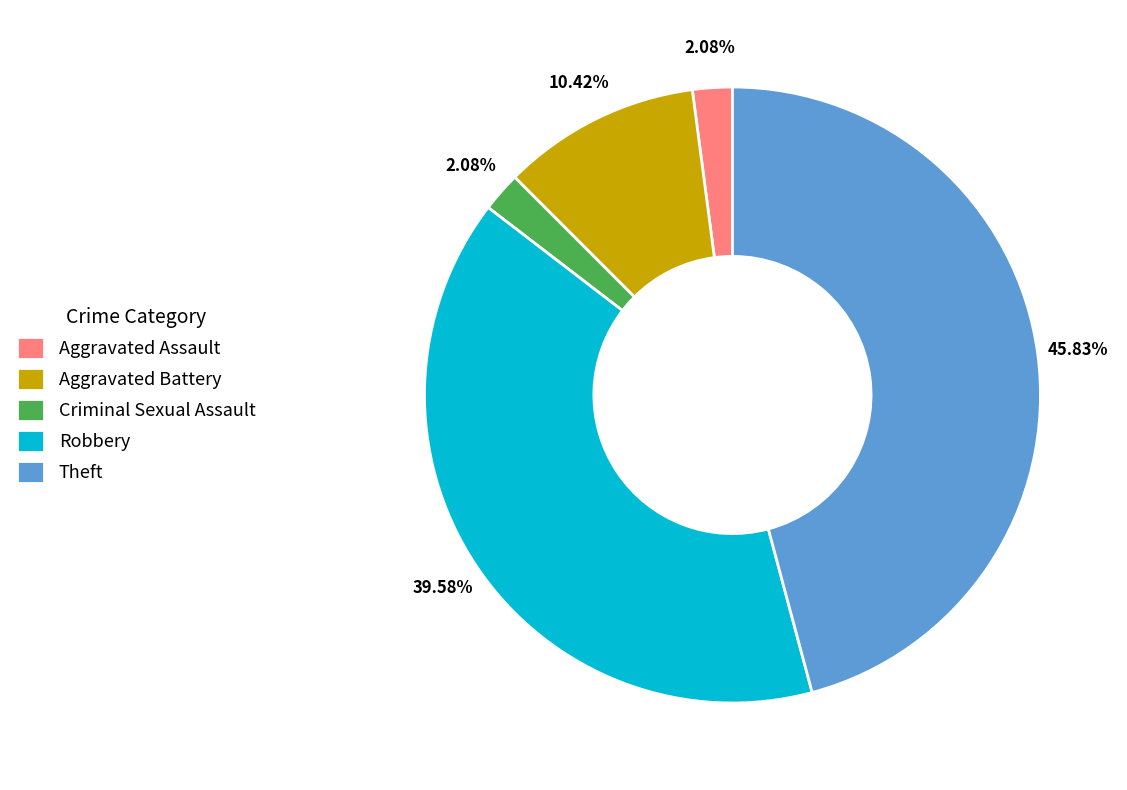

Combined, what portion of the pie is Aggravated Battery and Robbery?

50.0%